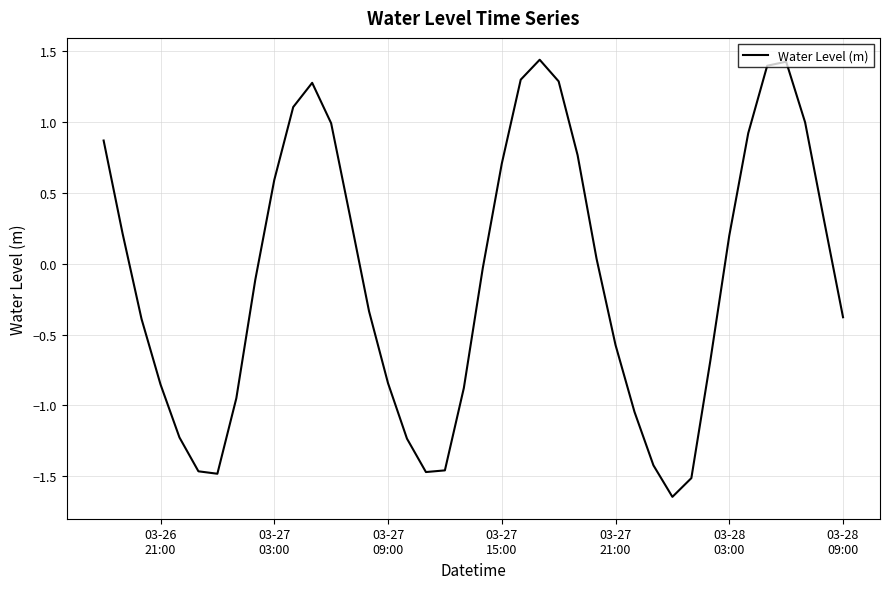

Is this an area chart (filled region under the line)?

No